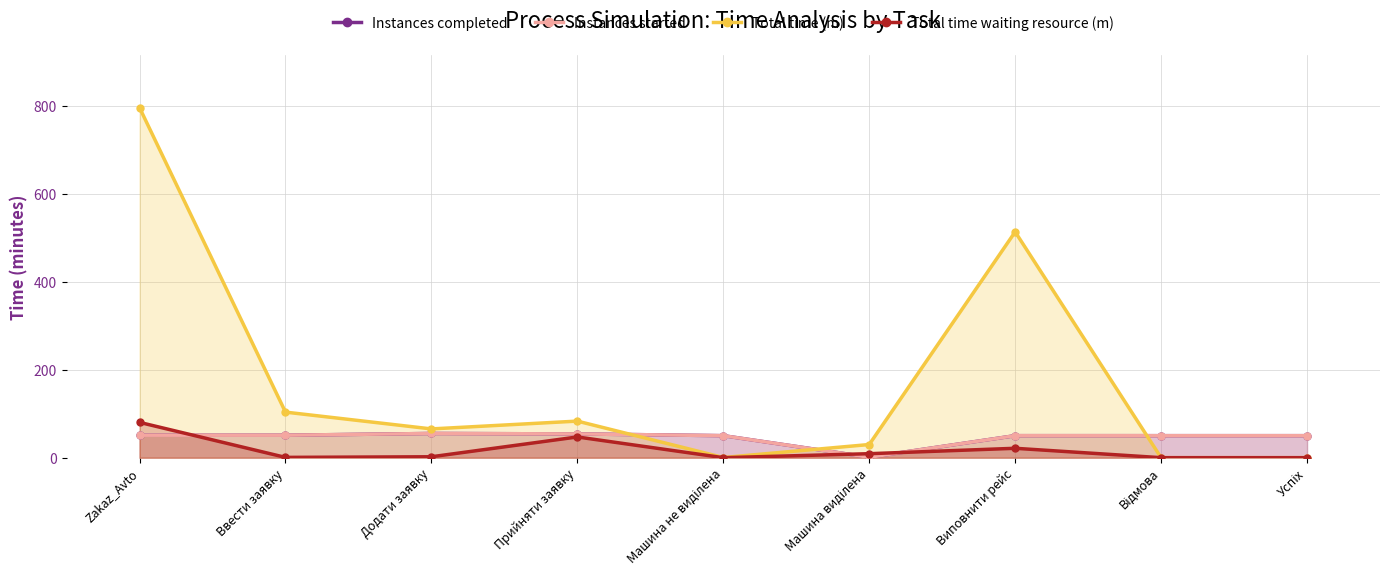

True or false: Total time waiting resource (m) and Total time (m) intersect in this chart.

False